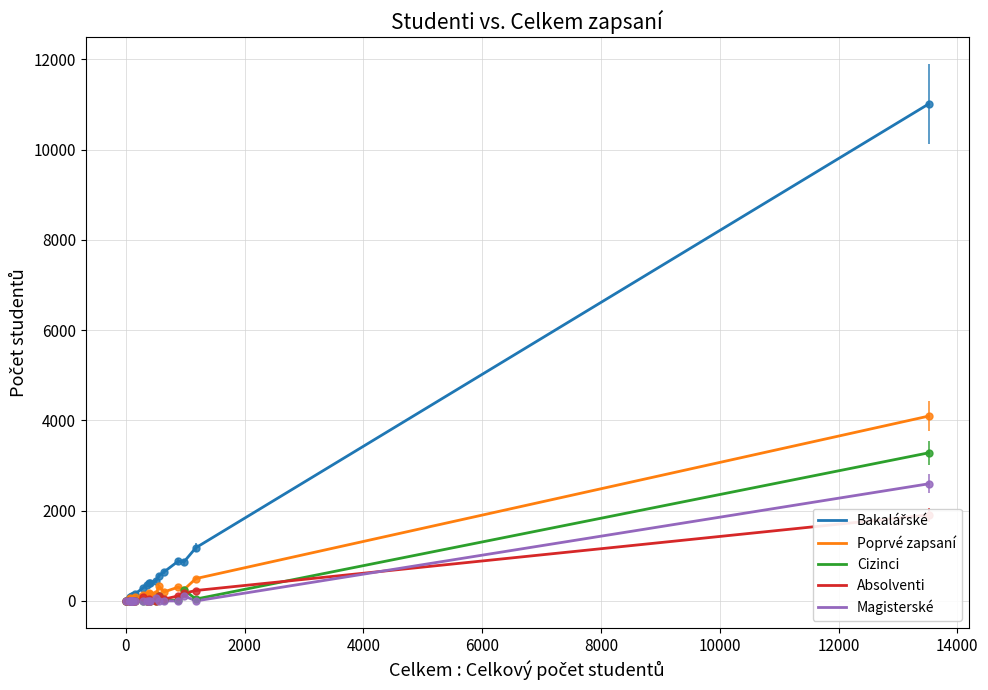

What is the highest value of the Magisterské series?

2595